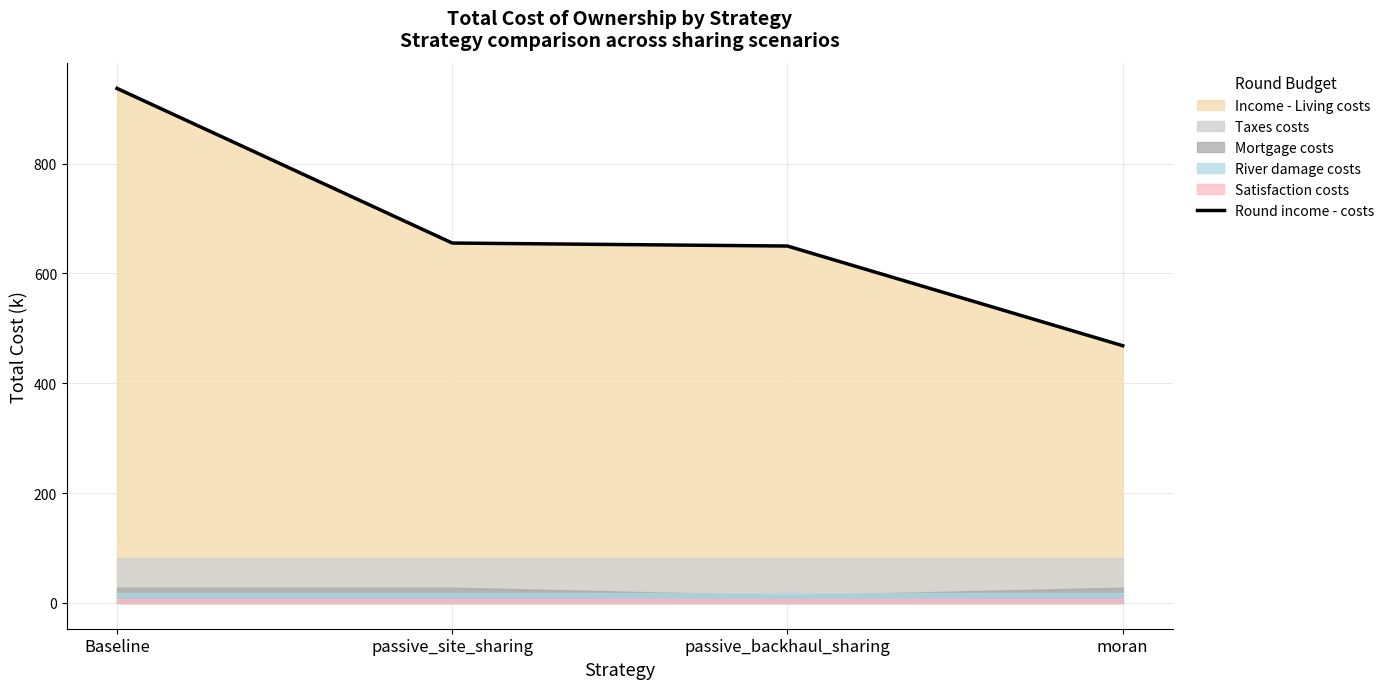

What is the difference between the maximum and minimum values?

468.5